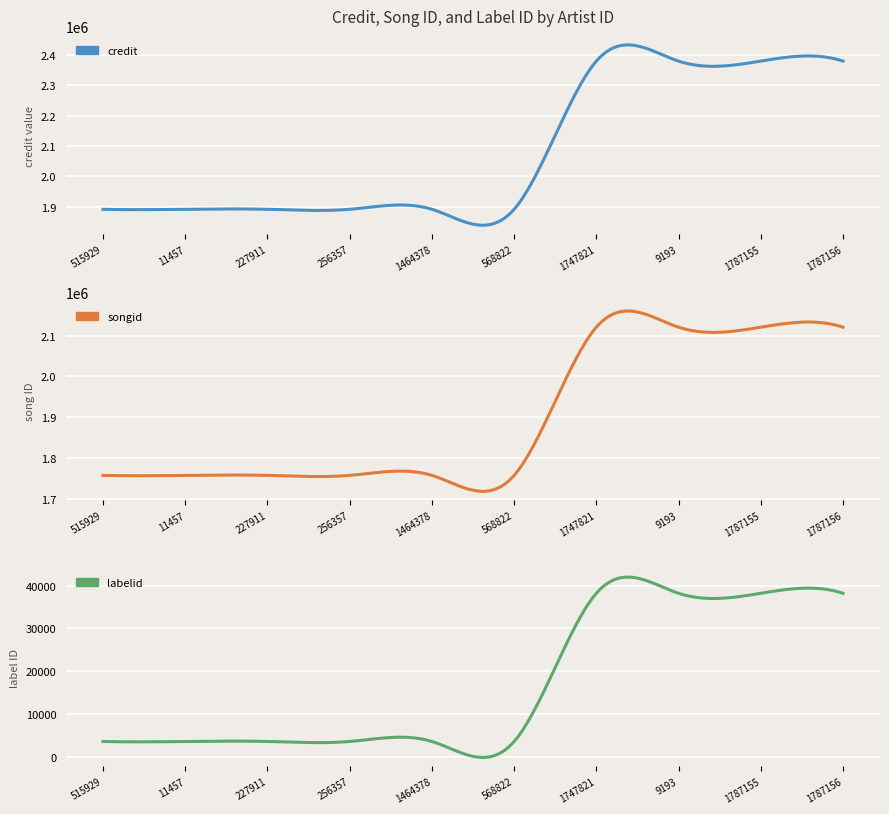

What is the approximate value of labelid at 227911, to the nearest 100?

3600